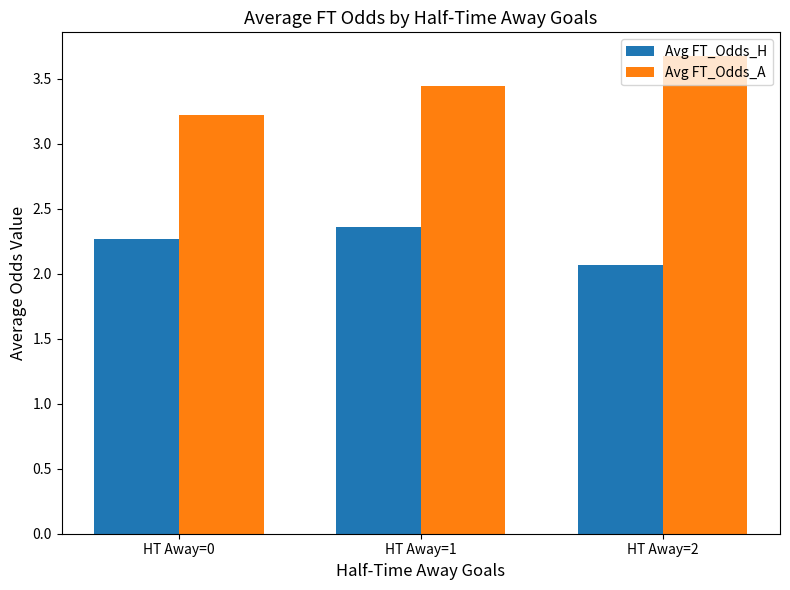

What are all the series names shown in the legend?

Avg FT_Odds_H, Avg FT_Odds_A